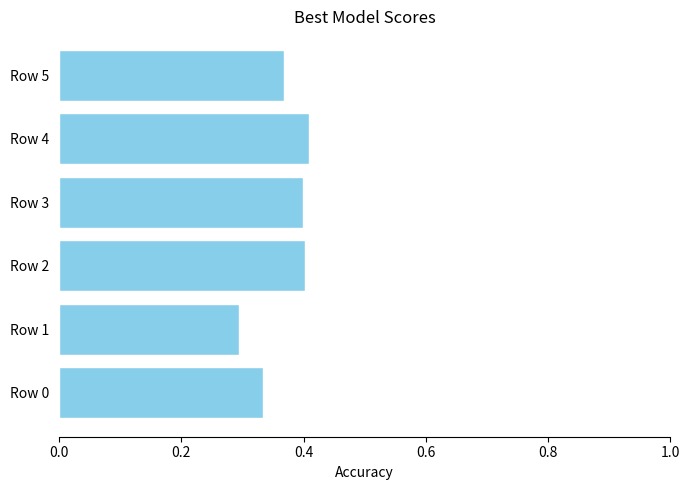

What is the change in value from Row 1 to Row 5?

+0.1